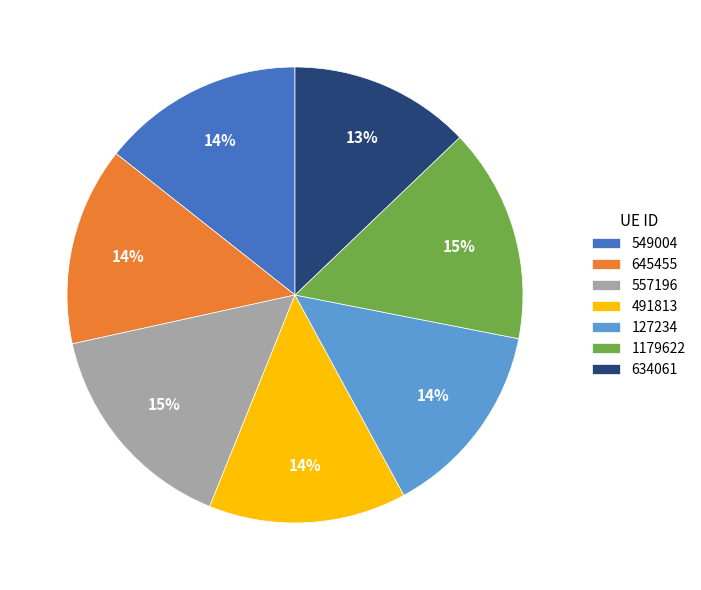

True or false: 127234 accounts for 5% of the total.

False